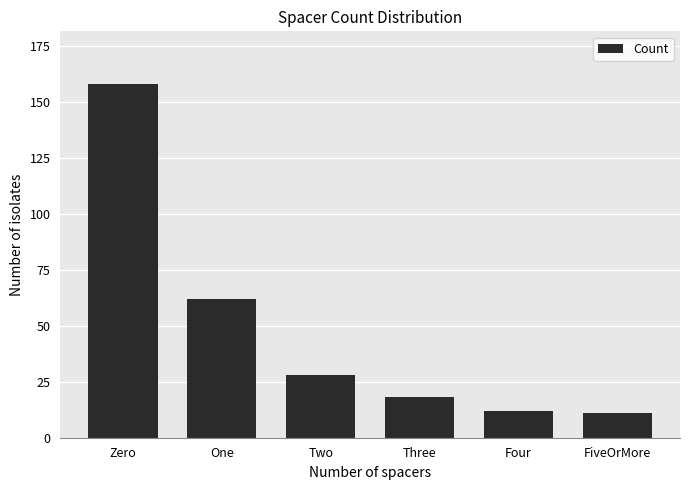

What is the difference between the values at Zero and Four?

146